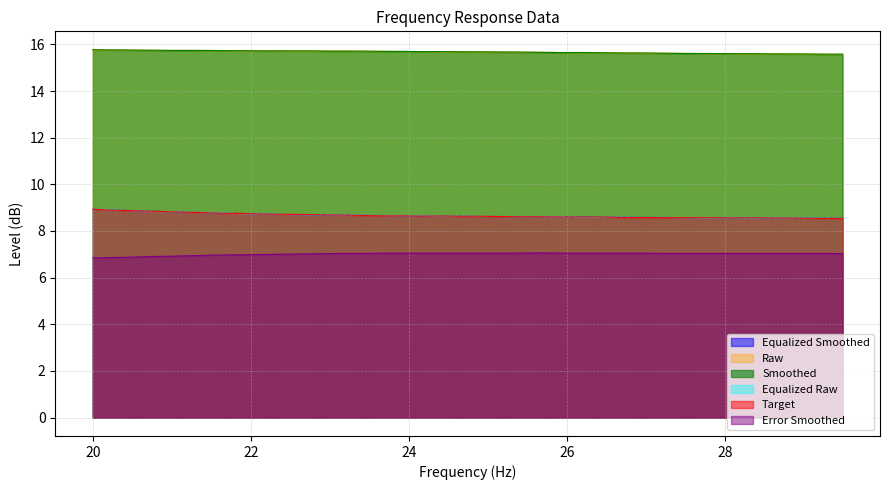

True or false: raw has a value of 15.8 at 20.2.

True